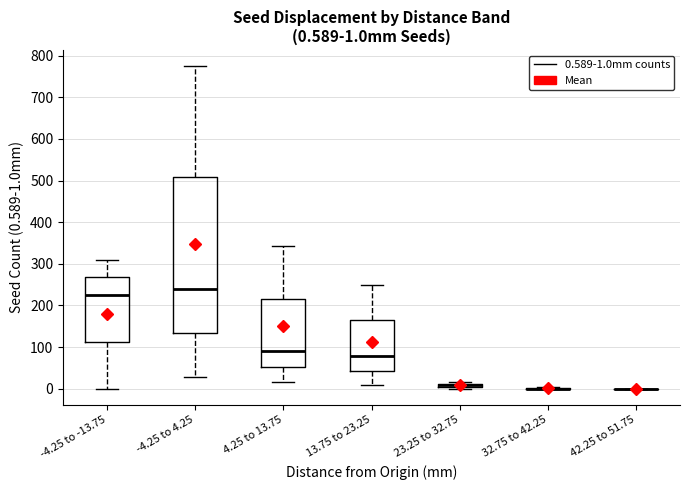

Which box is the tallest, from its lower edge to its upper edge?

-4.25 to 4.25